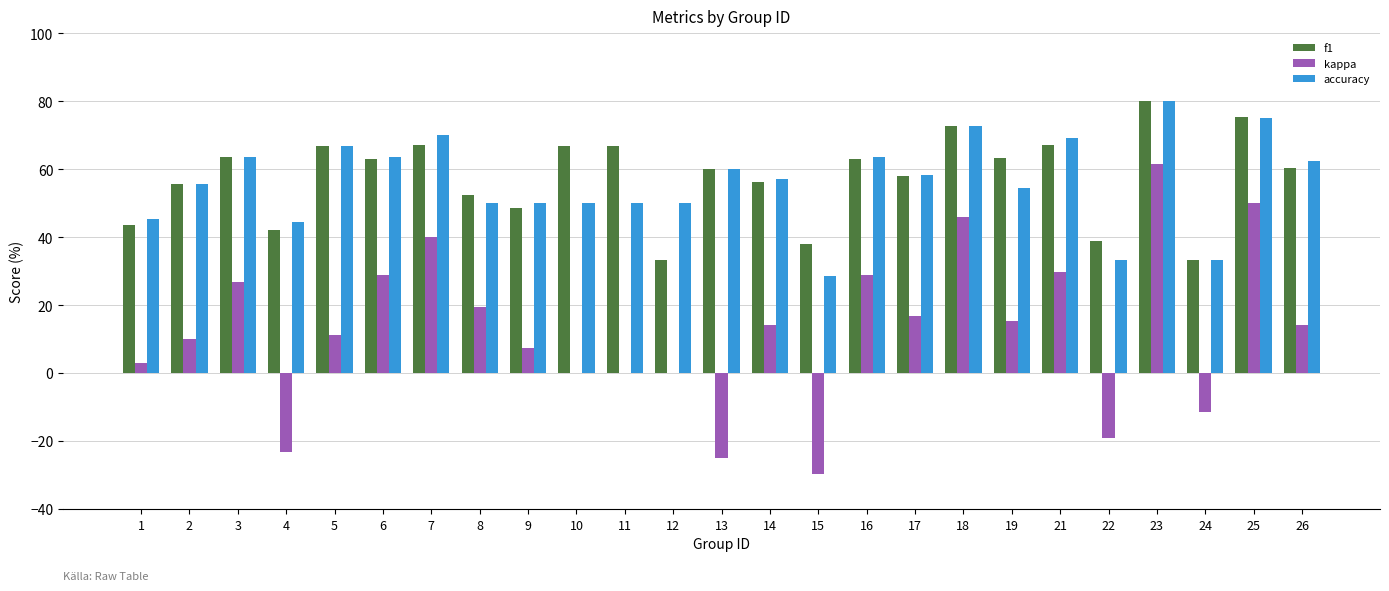

The accuracy series shows 44.4 at 4. True or false?

True